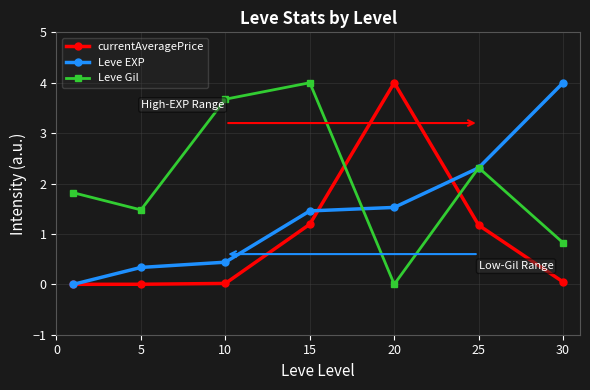

What is the difference between the maximum and second lowest values in the Leve EXP series?

3.7